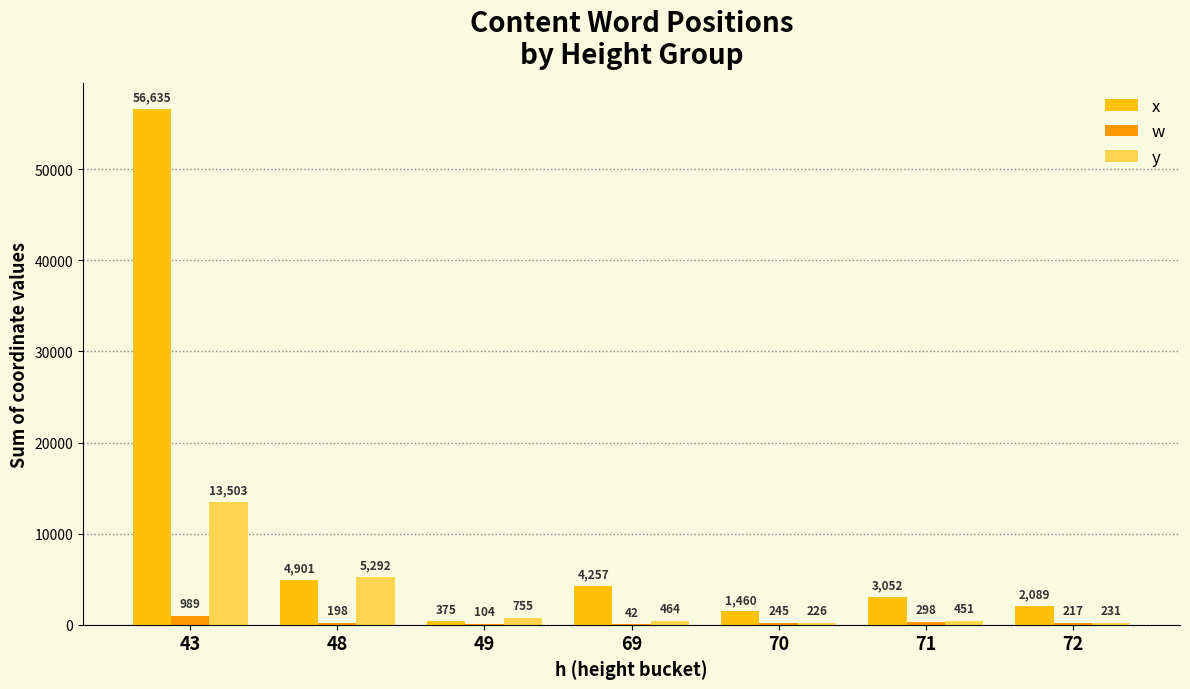

Where is x nearest to the value 28505?

48